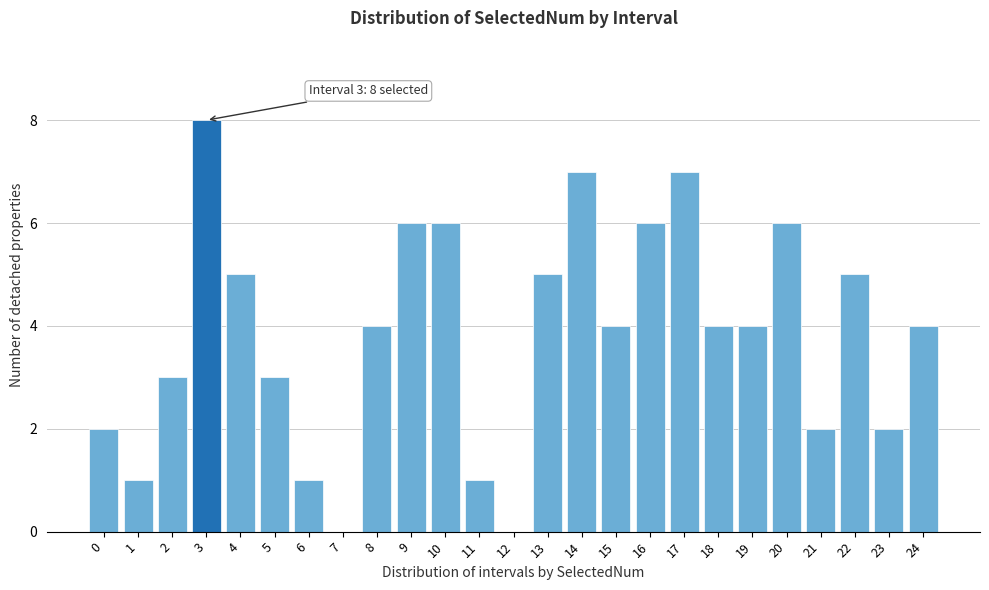

Reading left to right, list all the values displayed in this chart.

0=2	1=1	2=3	3=8	4=5	5=3	6=1	7=0	8=4	9=6	10=6	11=1	12=0	13=5	14=7	15=4	16=6	17=7	18=4	19=4	20=6	21=2	22=5	23=2	24=4